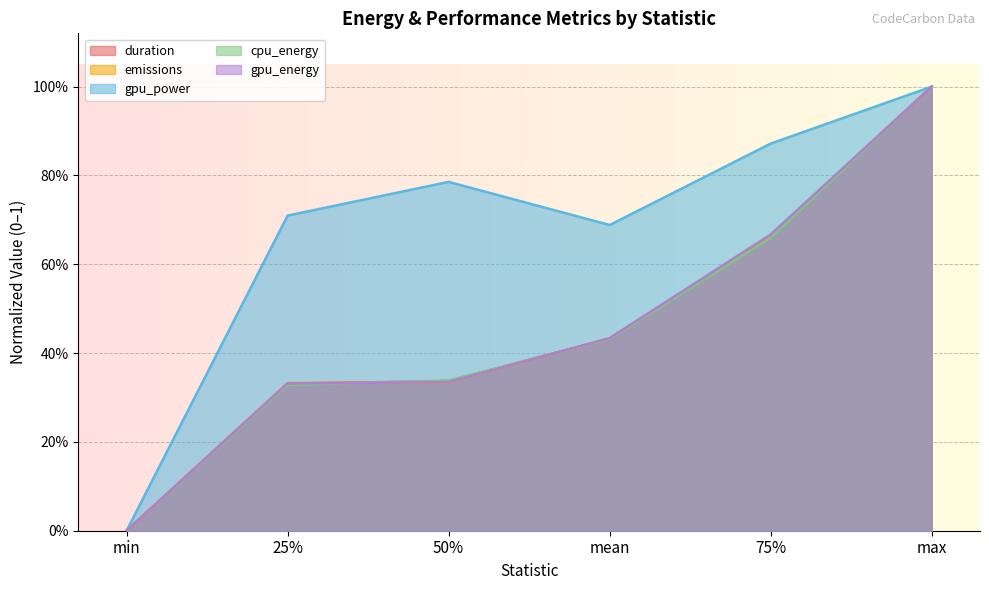

What is the average value of the emissions series?

0.5